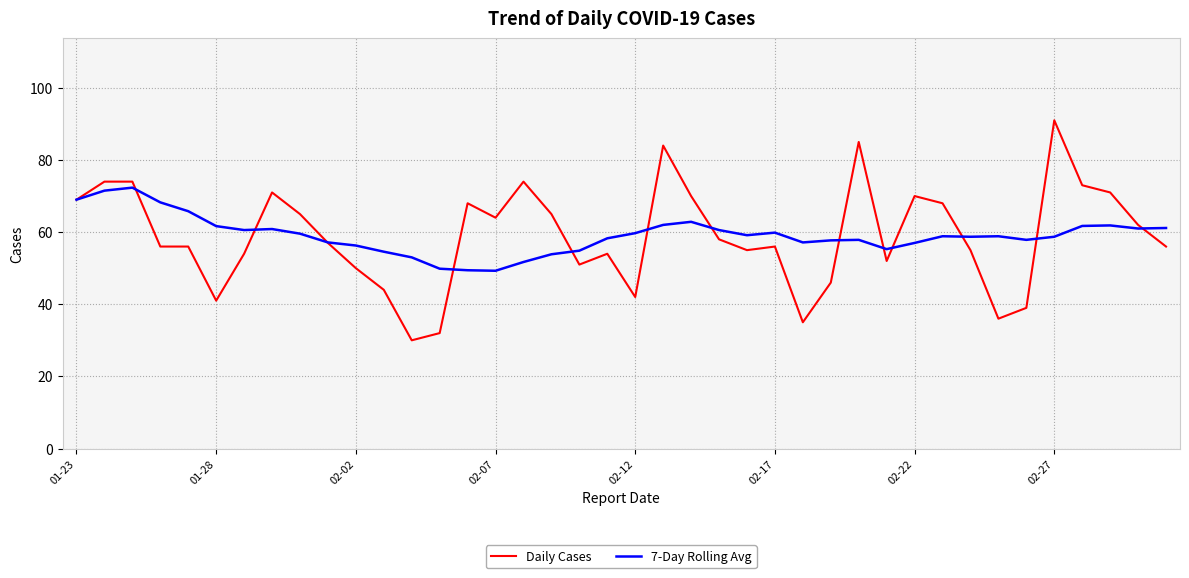

How many lines are shown in the chart?

2